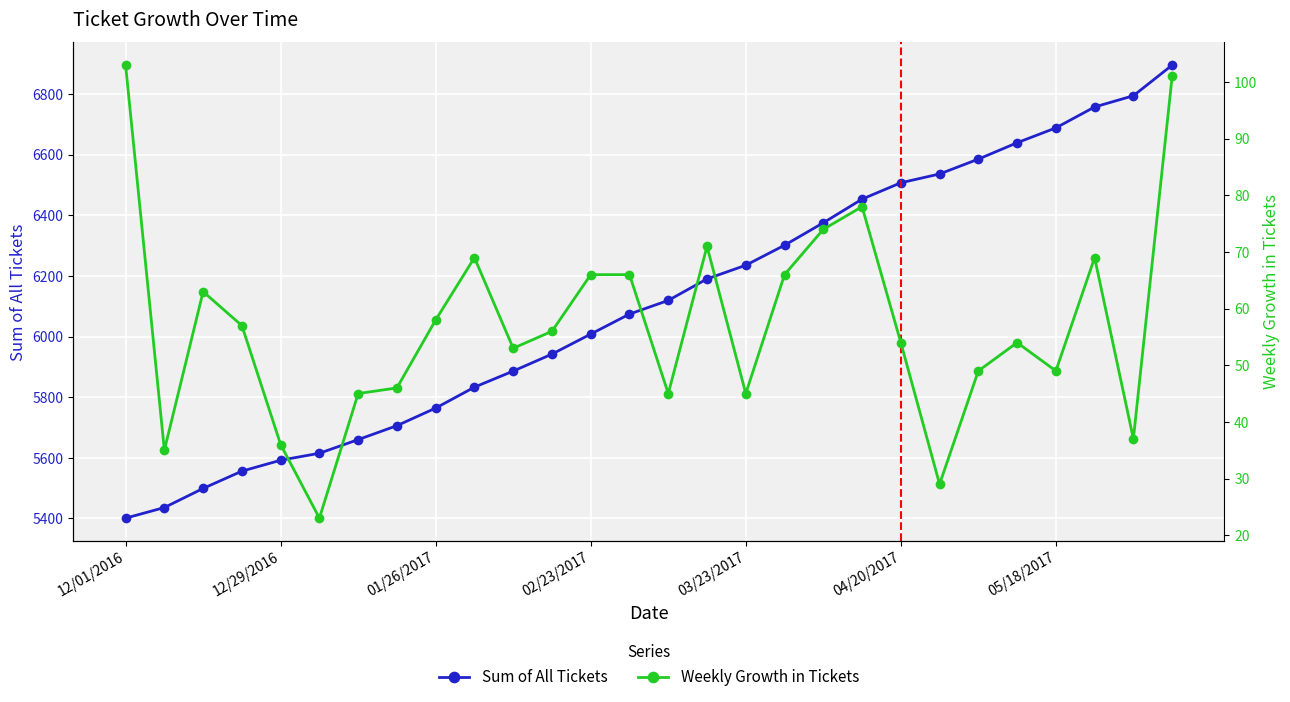

How many lines are shown in the chart?

2